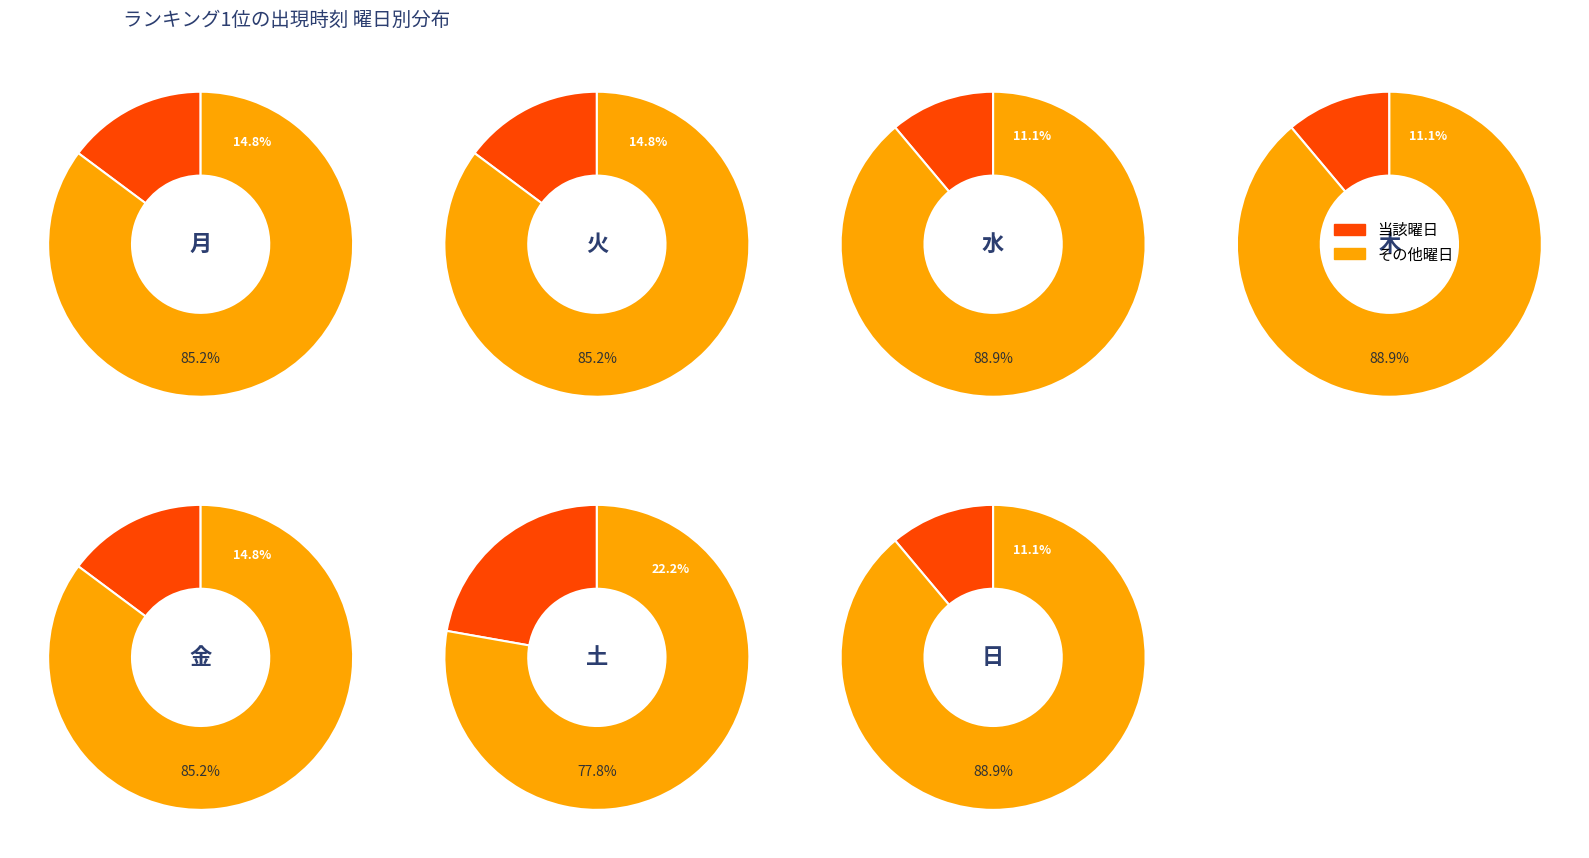

Is it true that 日 is 24% of the pie?

False